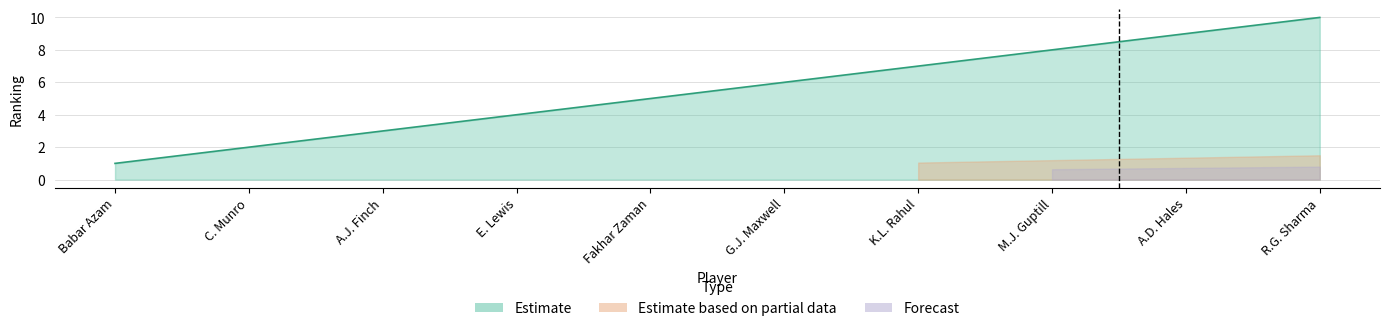

How many distinct data groups are displayed?

3